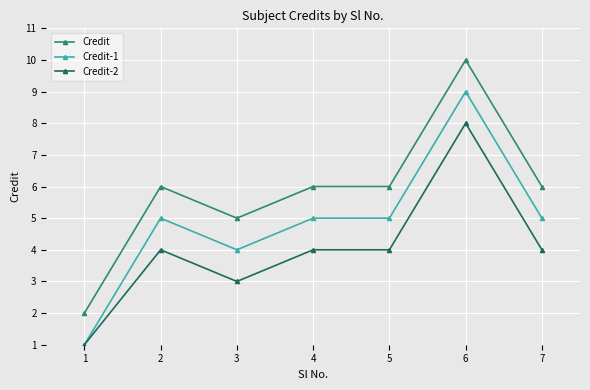

Rank the series by their maximum value, from highest to lowest.

Credit, Credit-1, Credit-2